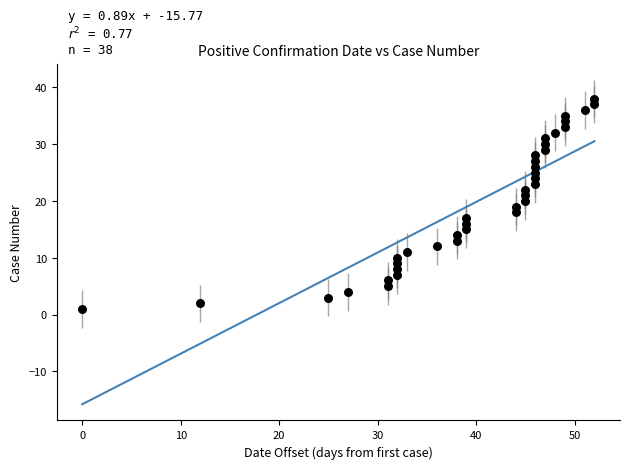

What is the range of X values (max minus min)?

52